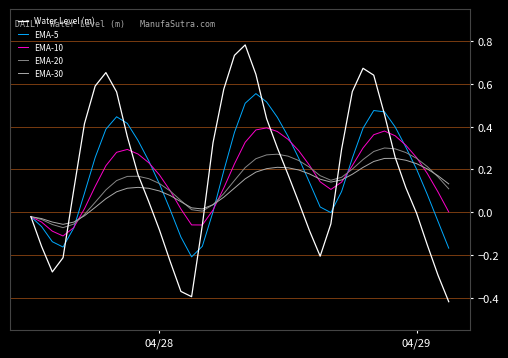

Which series has the largest range (max minus min)?

Water Level (m)